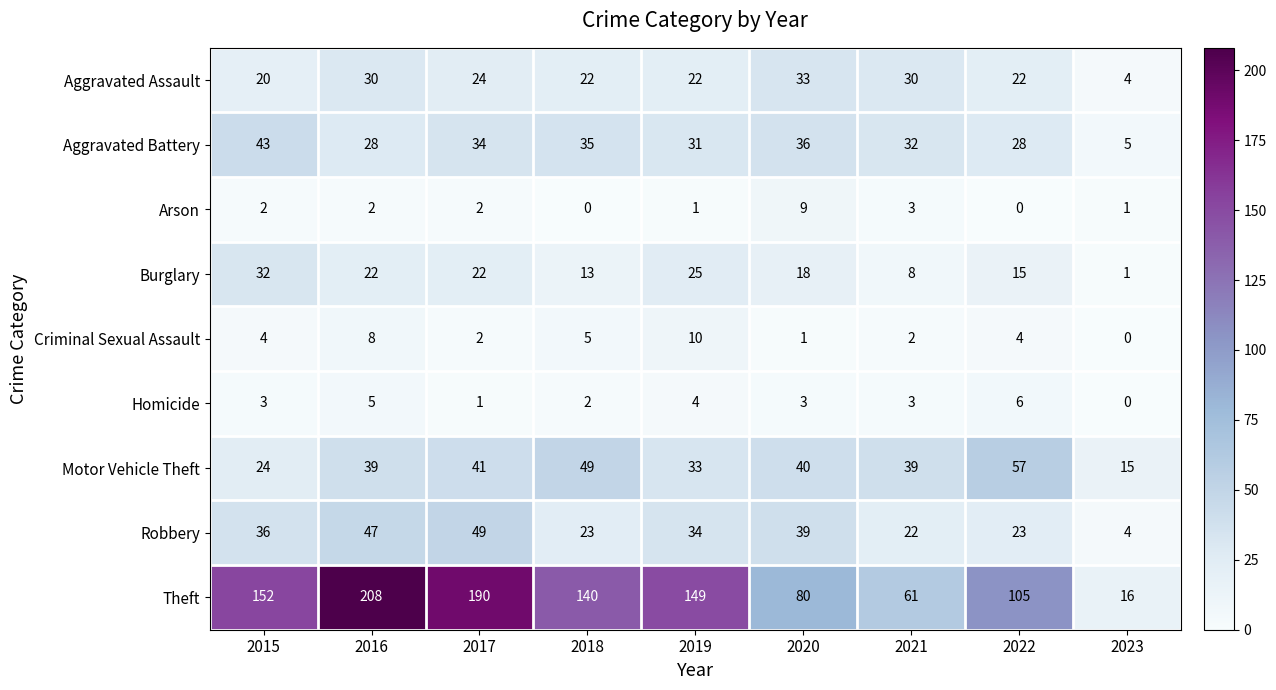

Between 2020 and 2022, which series saw the biggest shift?

Theft